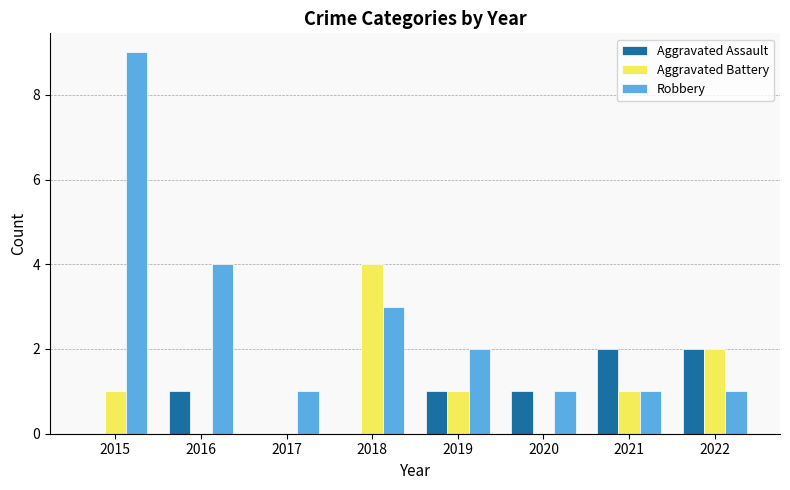

Where is Robbery nearest to the value 5?

2016